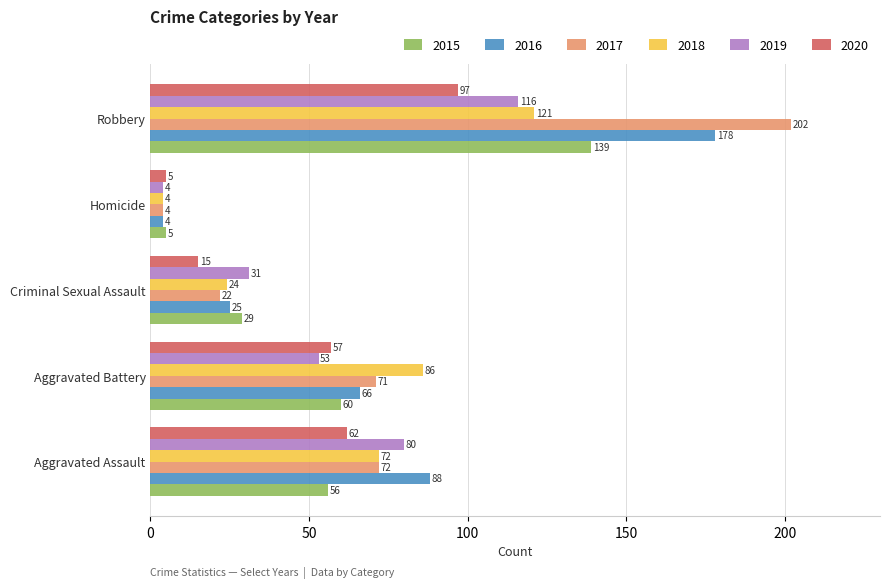

Rank the categories by 2016 value from lowest to highest.

Homicide, Criminal Sexual Assault, Aggravated Battery, Aggravated Assault, Robbery